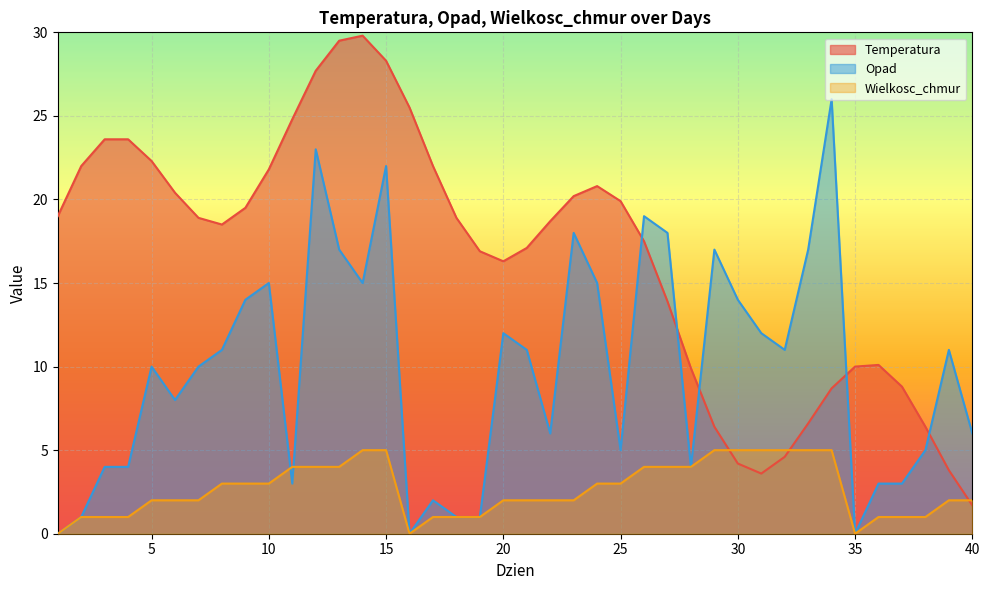

Rank the series by their average value, from lowest to highest.

Wielkosc_chmur, Opad, Temperatura